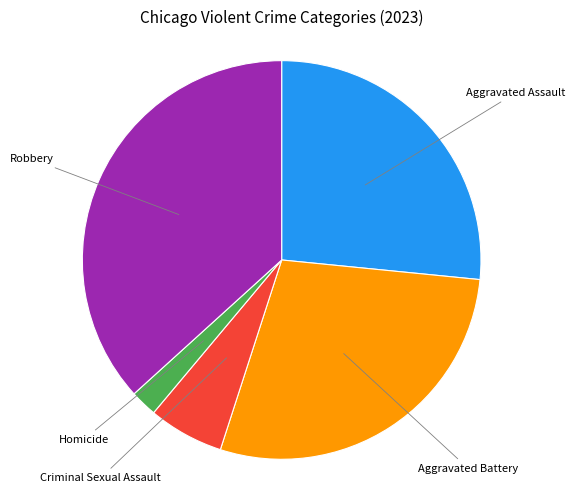

Is there any slice that represents more than half of the pie?

No